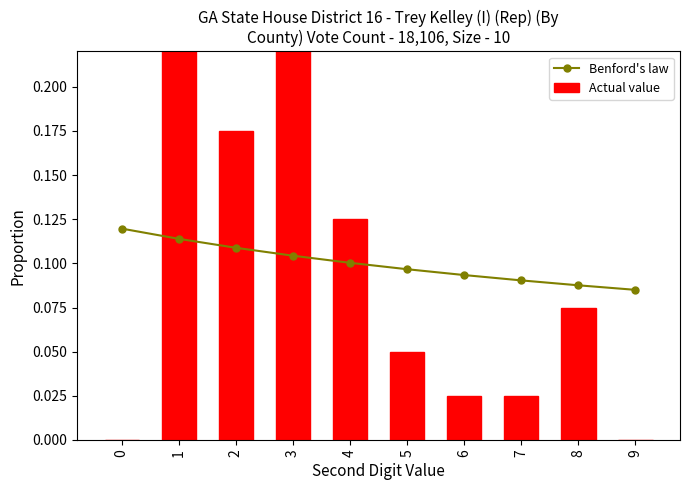

How many data points in Actual value are above 0?

8